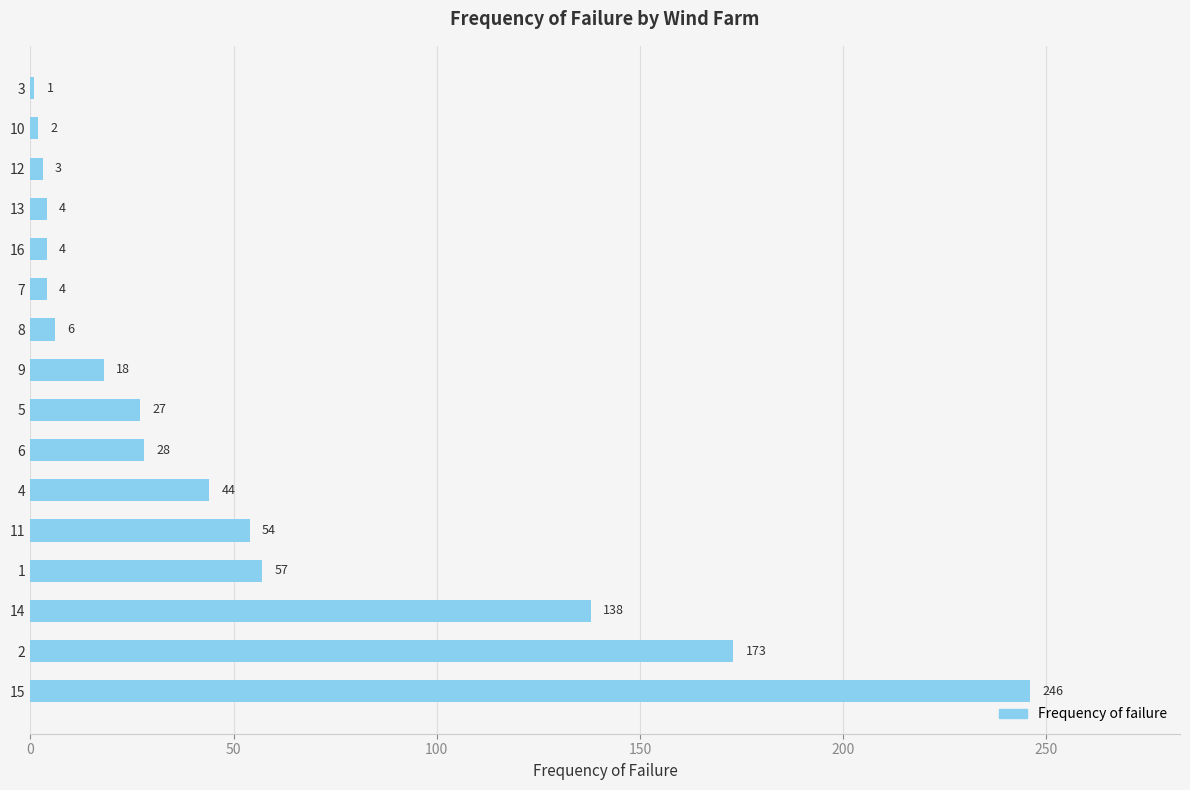

What is the sum of all values?

809